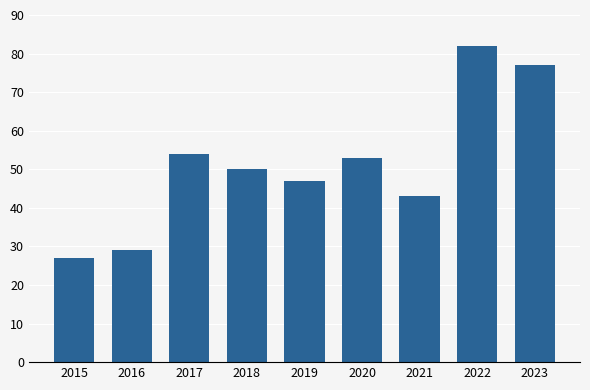

Are the bars horizontal?

No